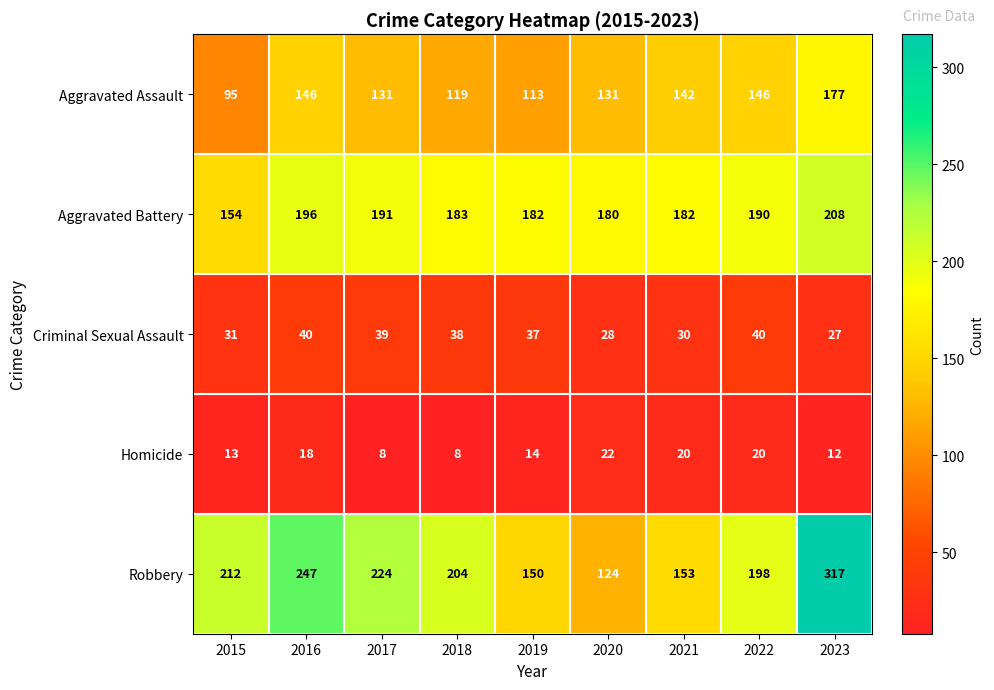

At which label does Criminal Sexual Assault first exceed 37?

2016